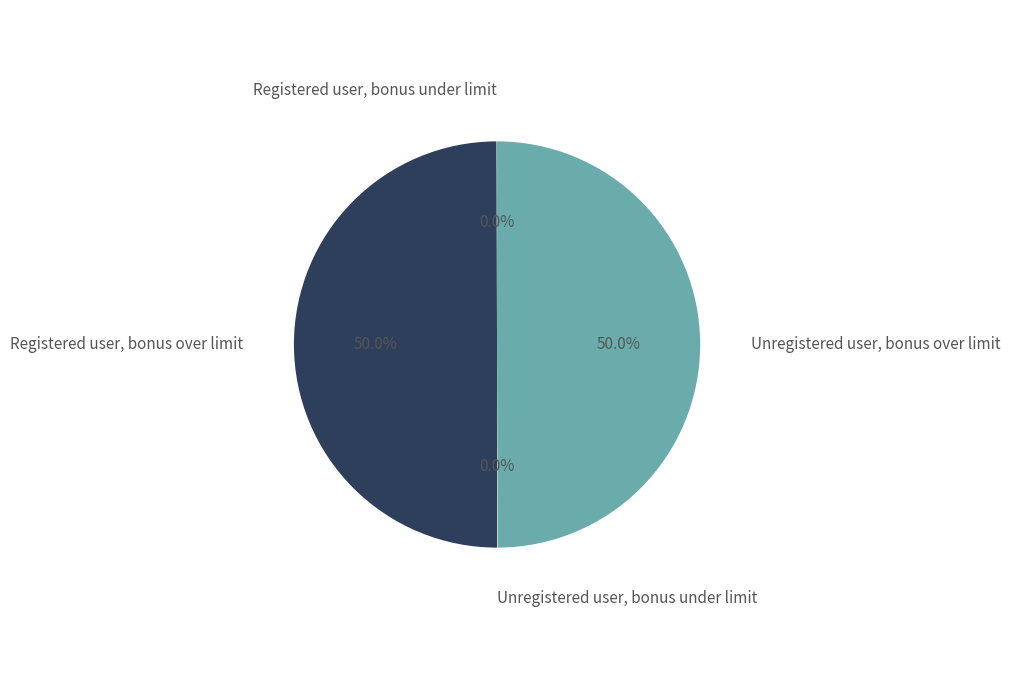

Is the sum of Unregistered user, bonus over limit and Registered user, bonus over limit greater than half?

Yes